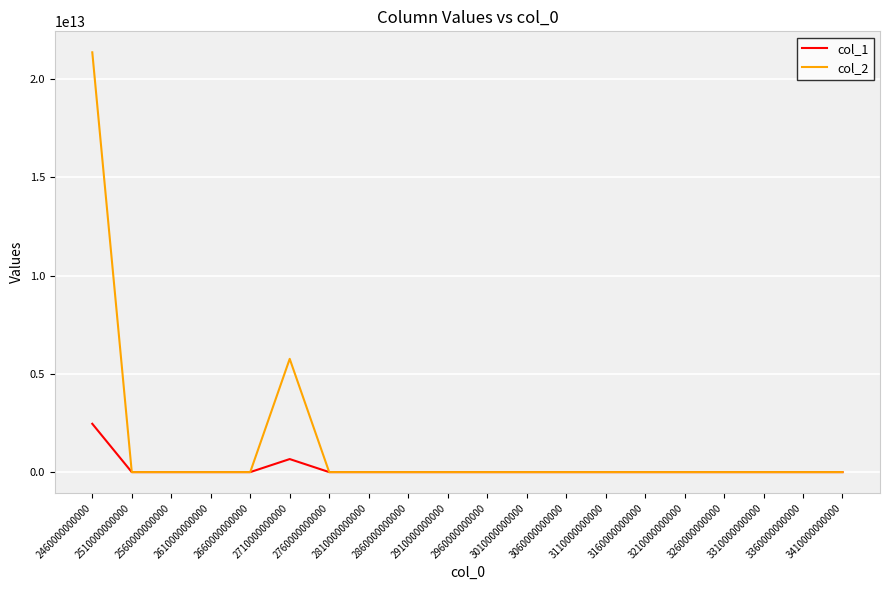

Which series has the largest total across all categories?

col_2